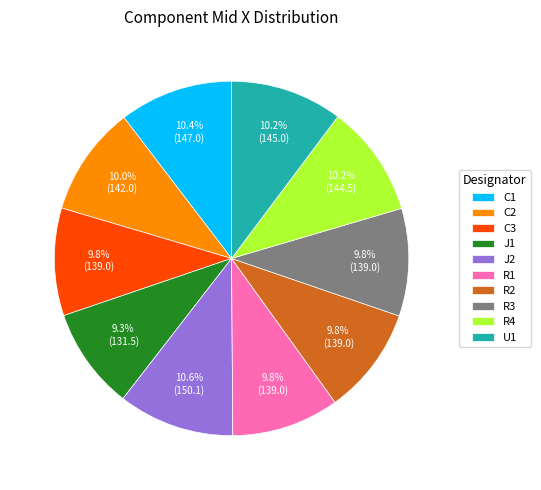

True or false: U1 accounts for 1% of the total.

False